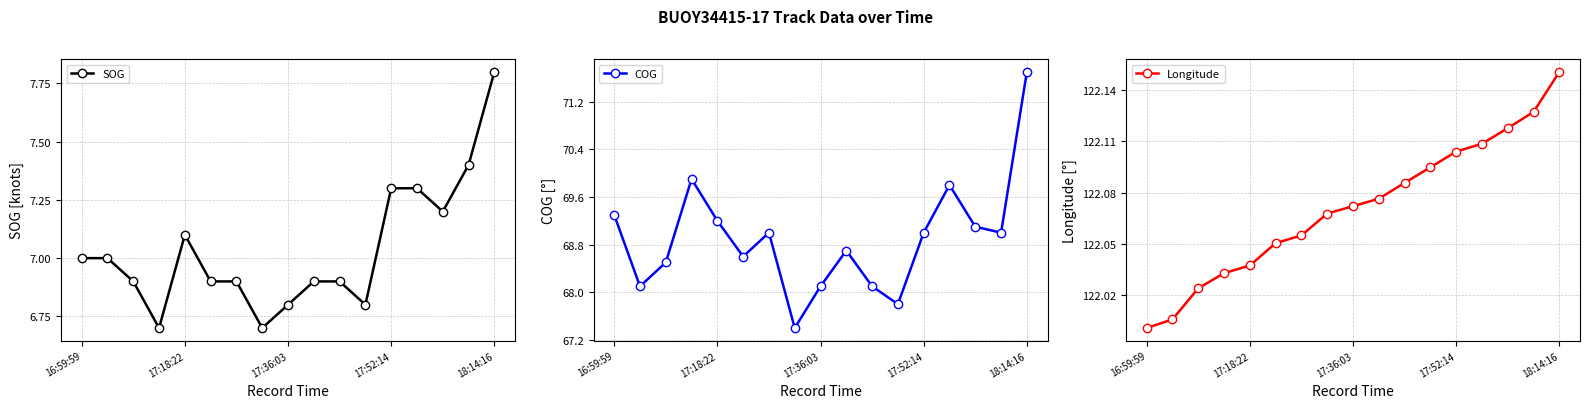

At which label does COG first exceed 69?

16:59:59